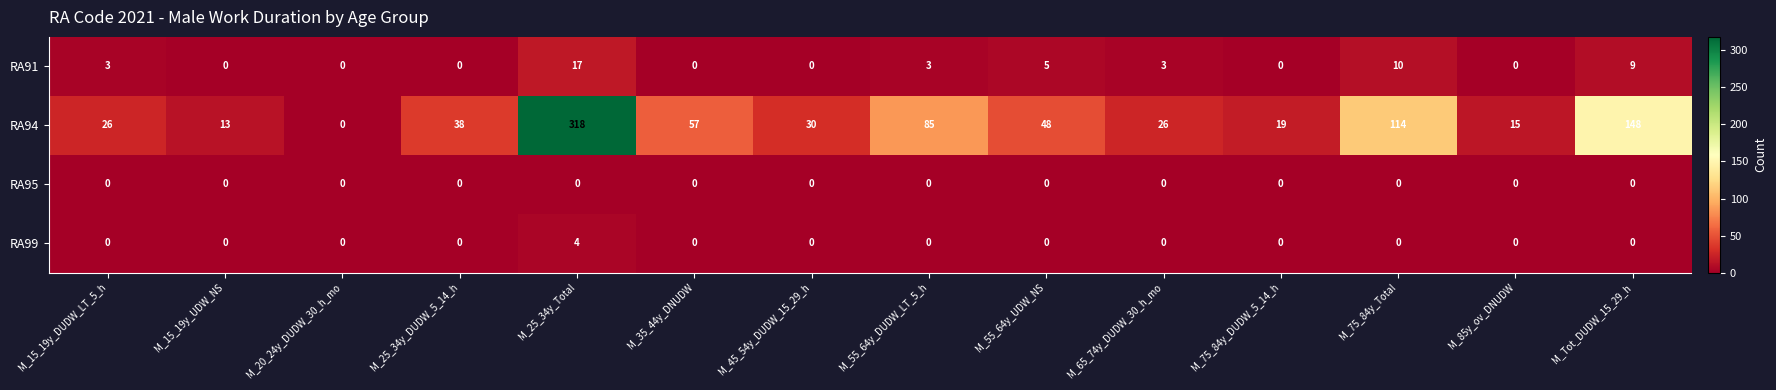

How many distinct data groups are displayed?

4